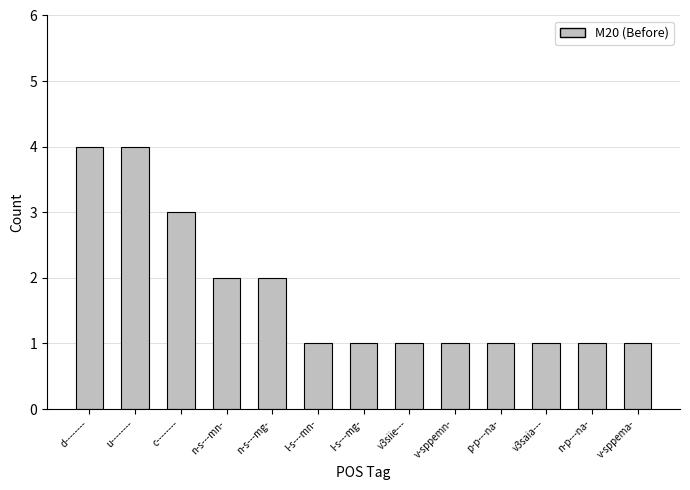

What is the difference between the maximum and minimum values?

3